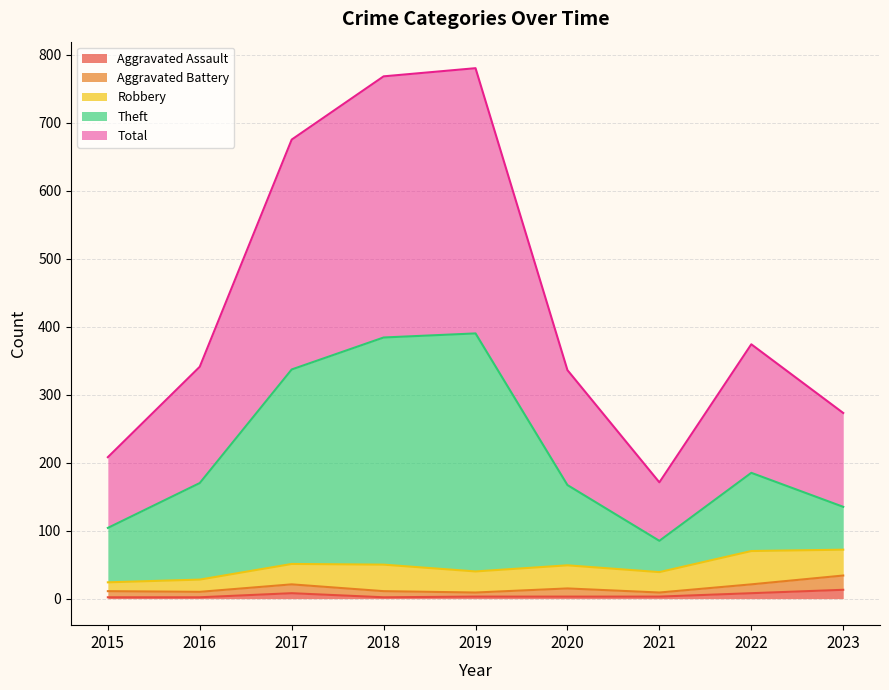

Which series has the largest total across all categories?

Total